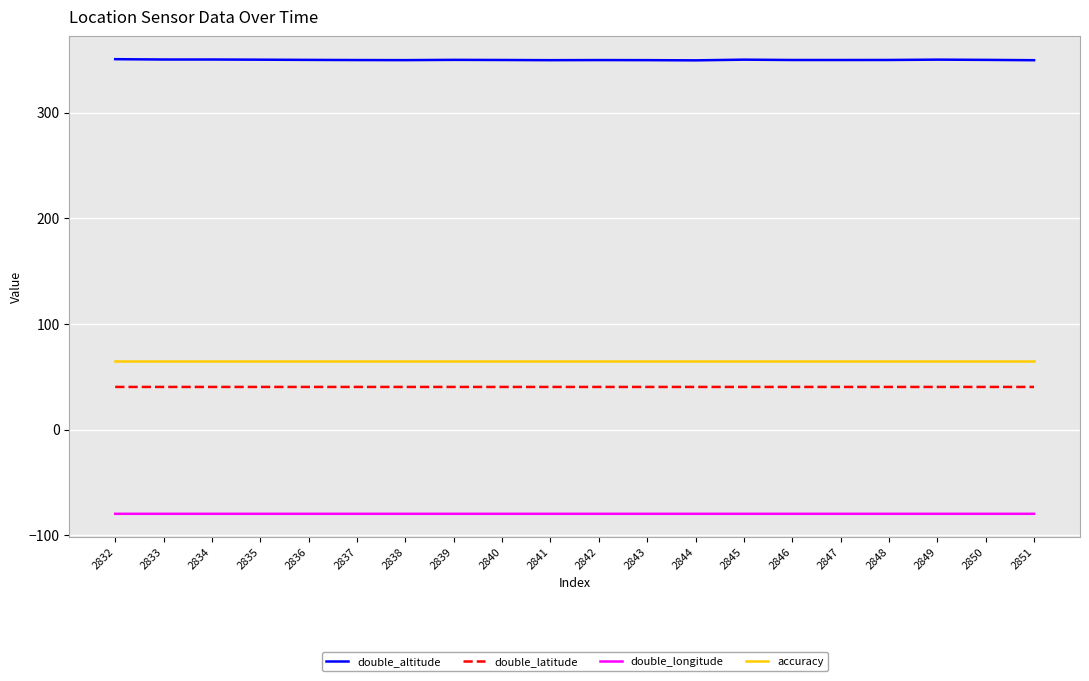

What is the total value across all series at 2837?

375.3